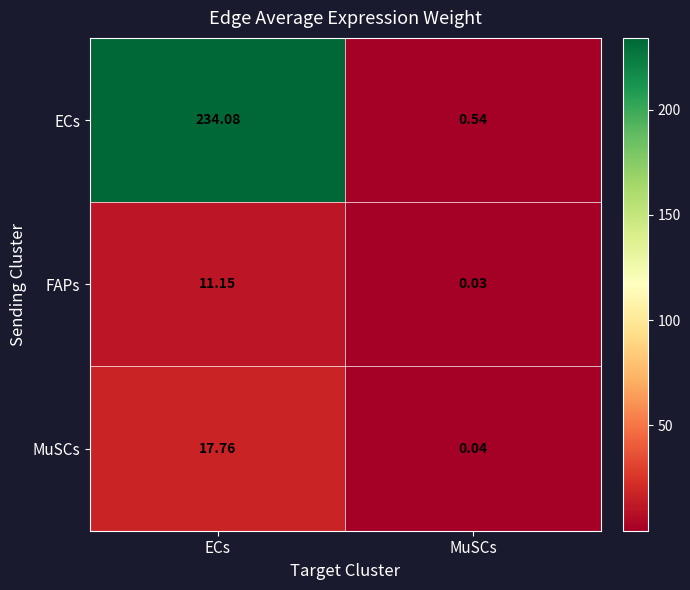

At ECs, list the series in order from largest to smallest.

ECs, MuSCs, FAPs